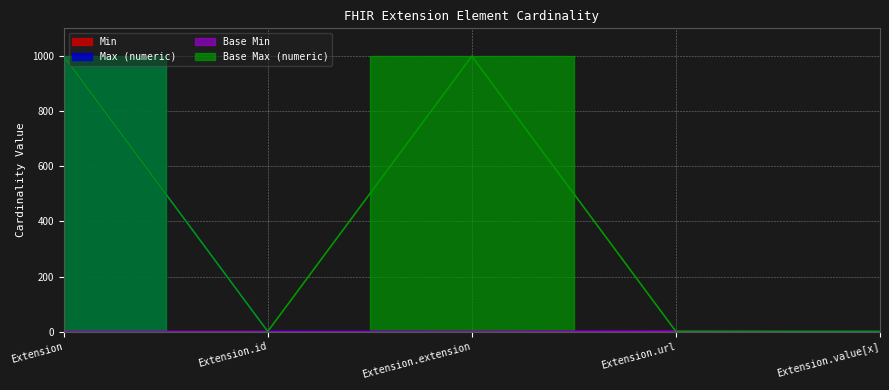

At which label does Max (numeric) reach its peak?

Extension